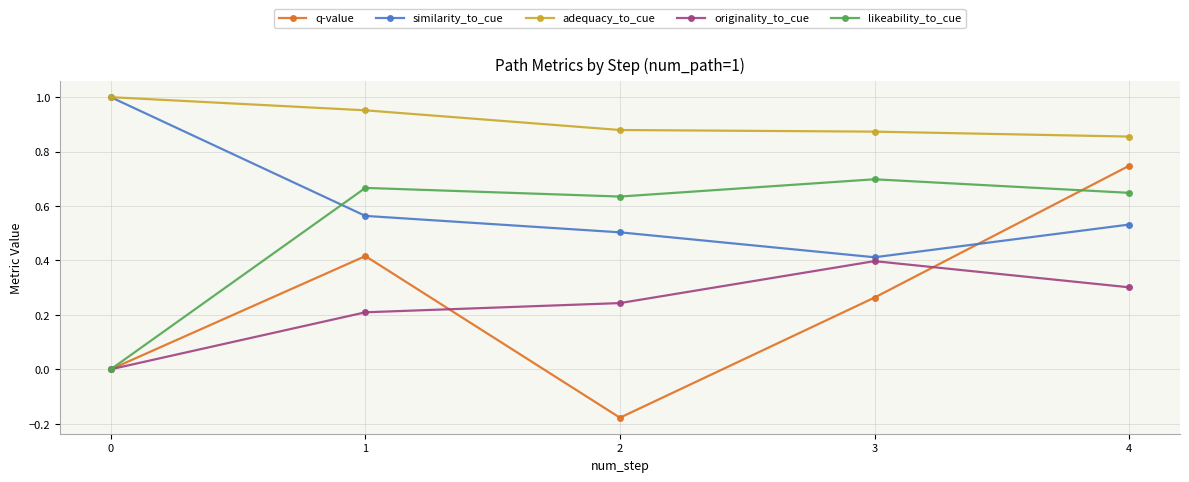

True or false: adequacy_to_cue has more than 1 points higher than both neighbors.

False